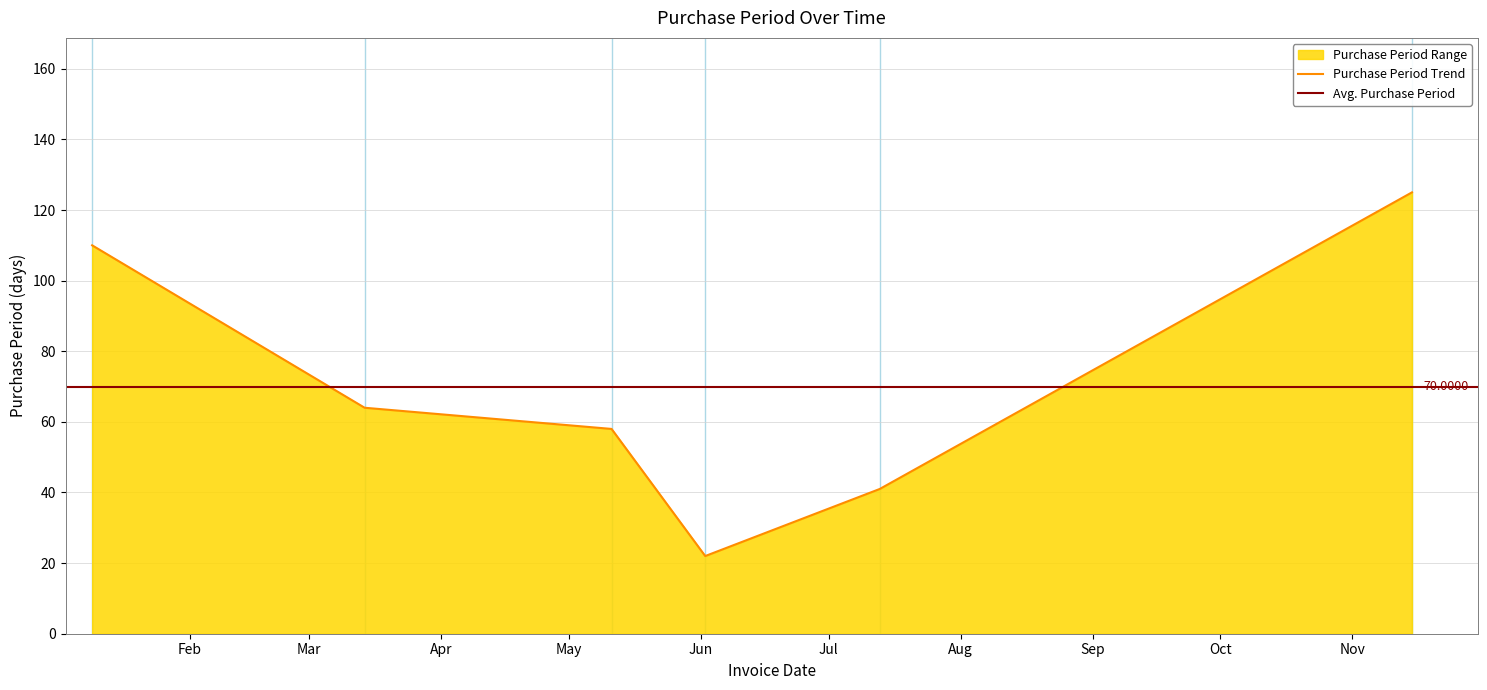

How many points are lower than both their immediate neighbors (excluding endpoints)?

1